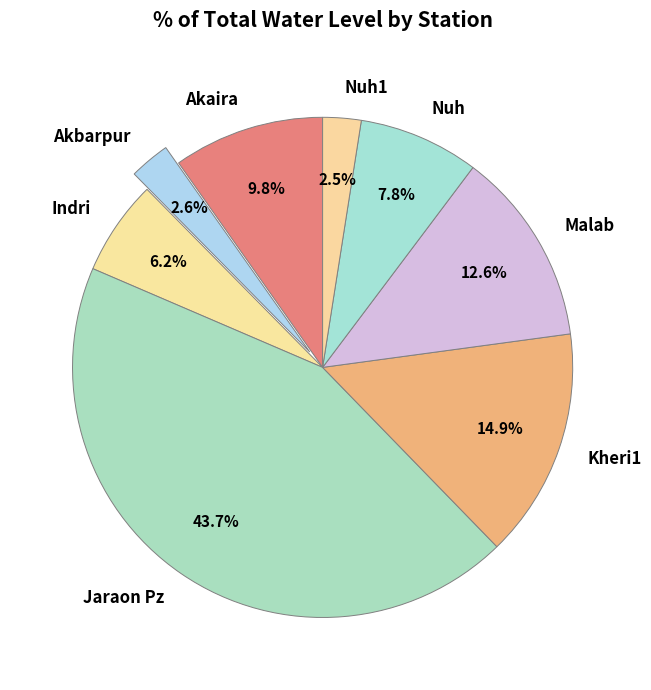

What is the ratio of the value at Indri to the value at Kheri1?

0.4